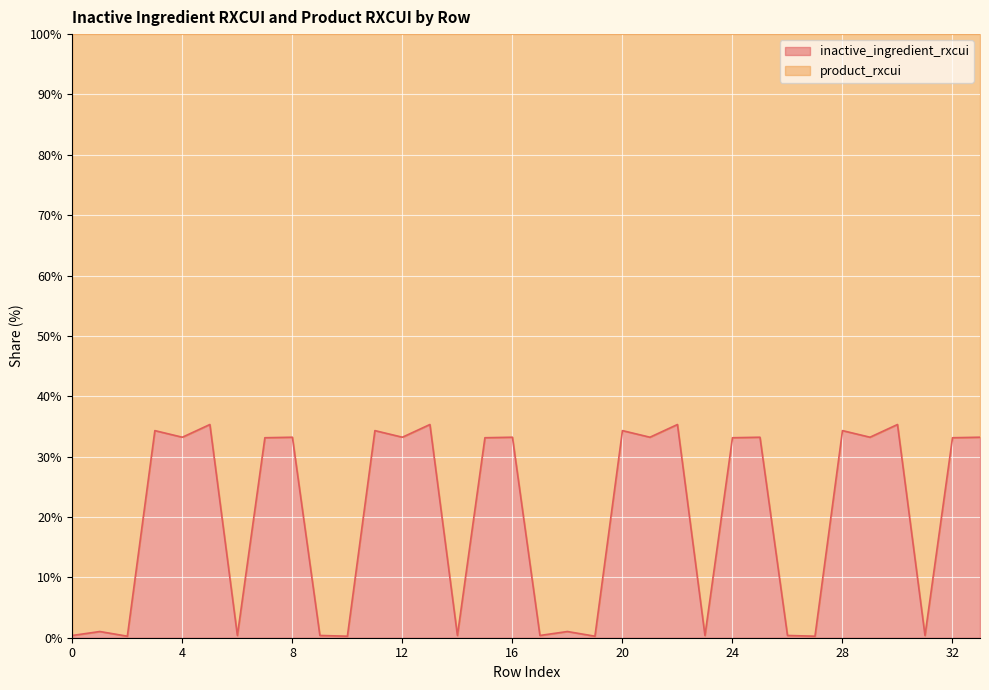

Rank the categories by value from lowest to highest.

2, 19, 27, 10, 6, 23, 31, 14, 0, 17, 26, 9, 1, 18, 7, 24, 32, 15, 4, 21, 8, 25, 29, 12, 33, 16, 3, 20, 28, 11, 5, 22, 30, 13